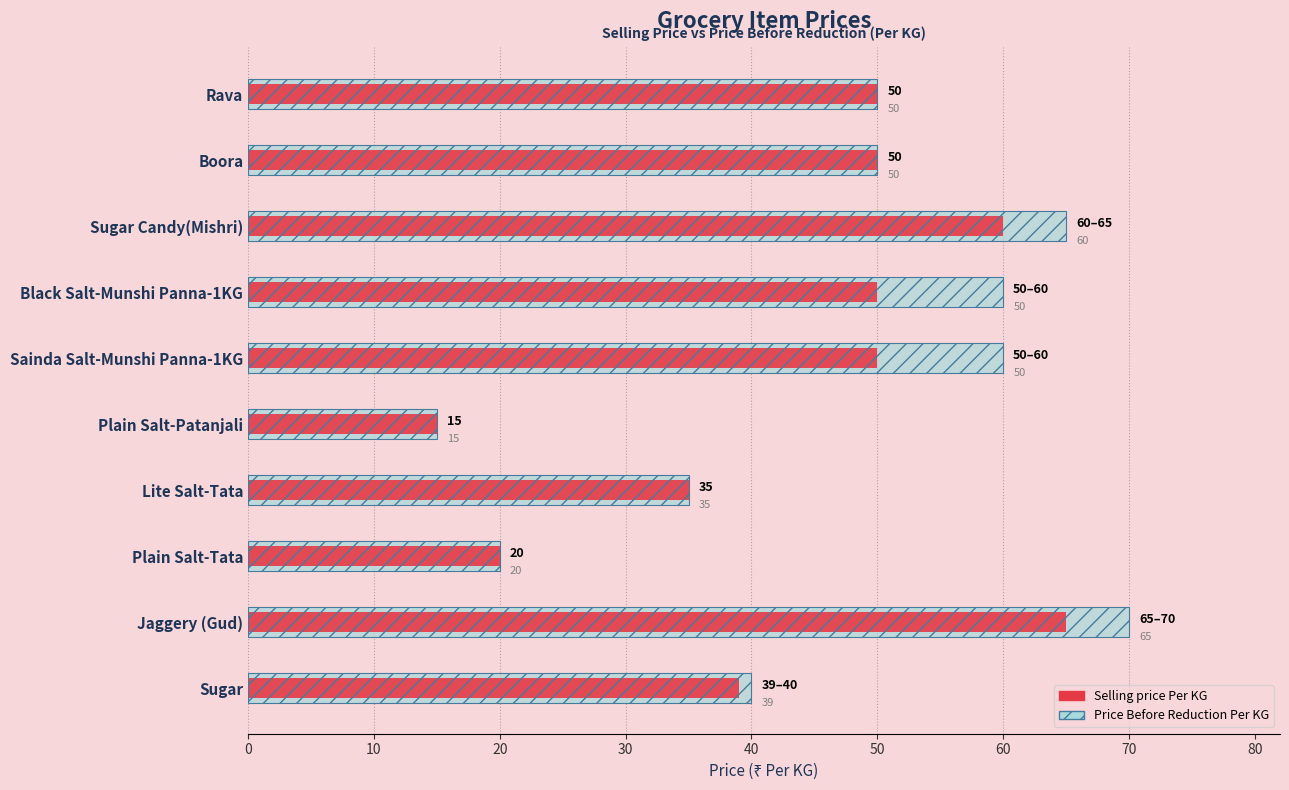

What is the maximum value shown in the chart?

70